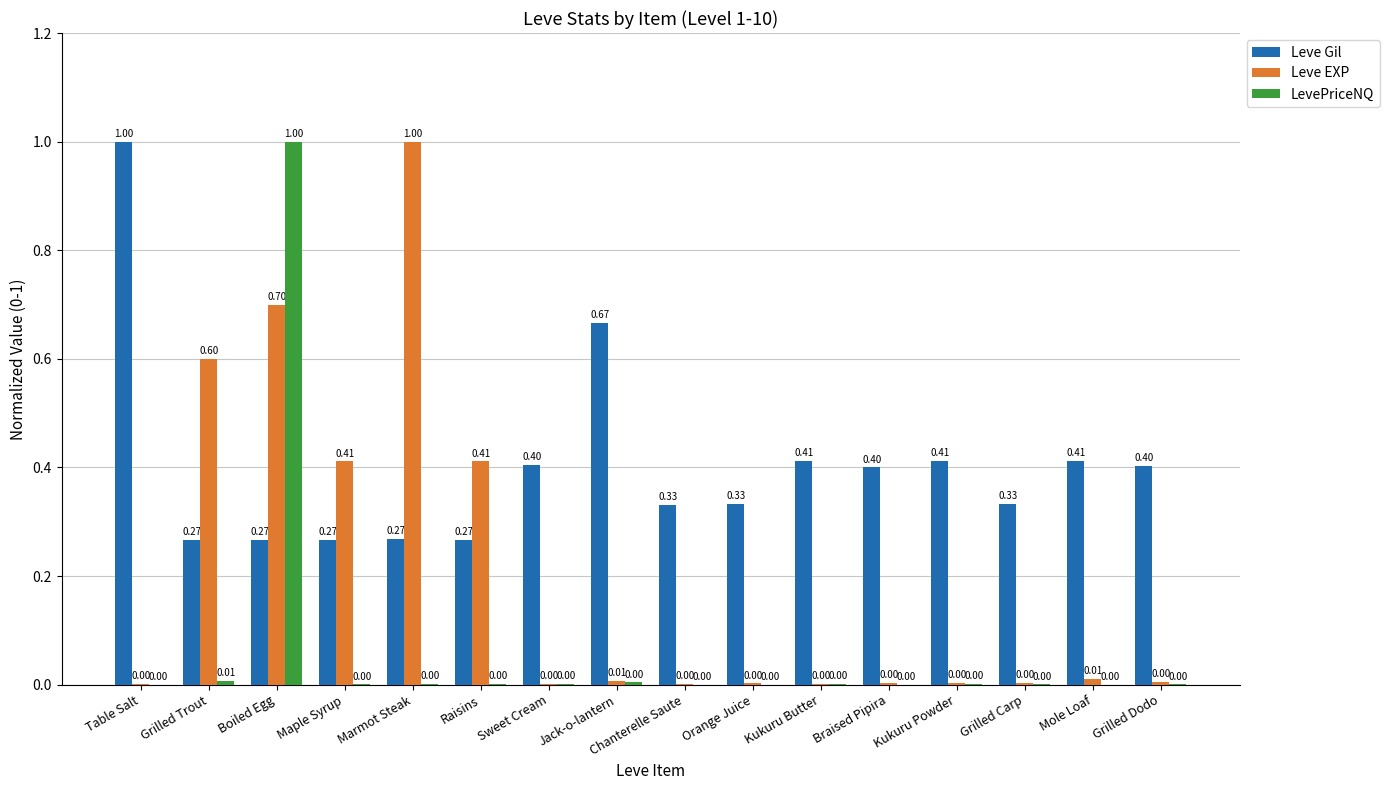

At which category is the sum across all series the highest?

Boiled Egg